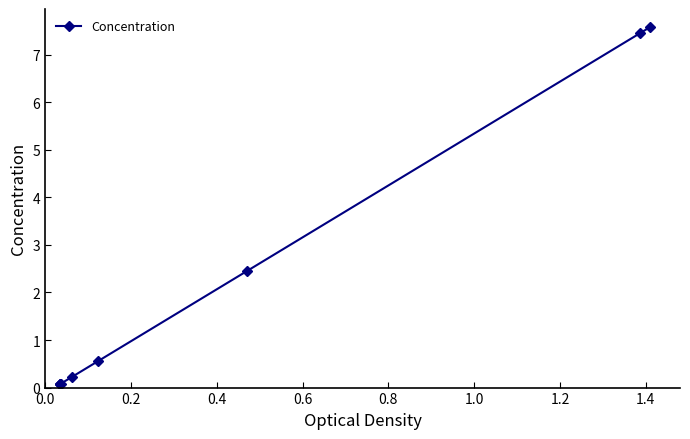

Reading left to right, extract all data points from this chart.

0.1	0.1	0.1	0.1	0.2	0.6	2.4	7.4	7.6